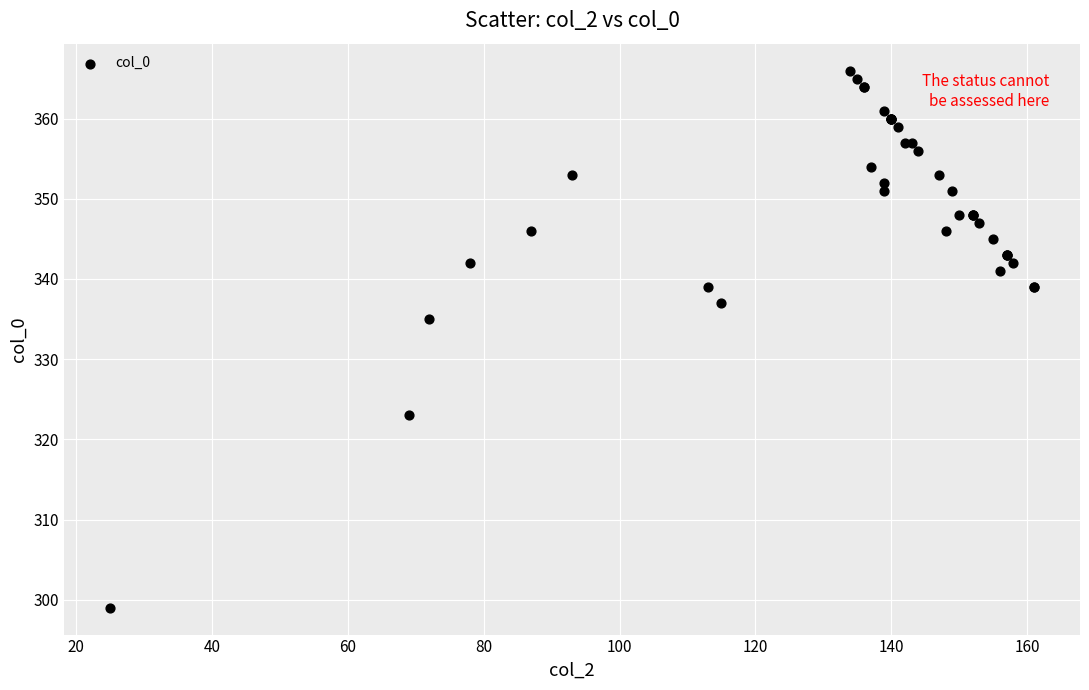

What Y value in the scatter plot is closest to 332?

335